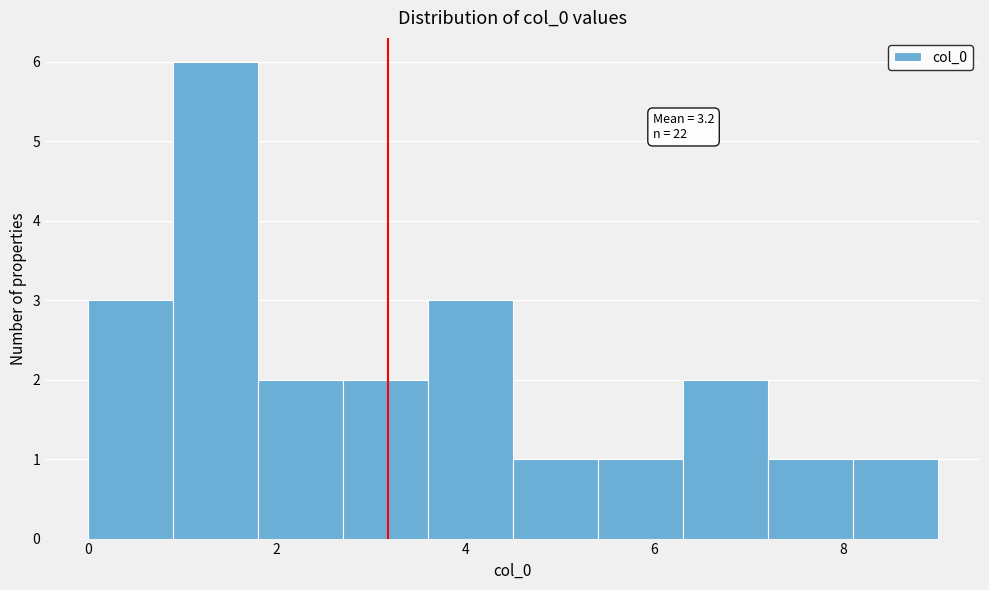

Which range on the x-axis has the tallest bar?

0.9 to 1.8